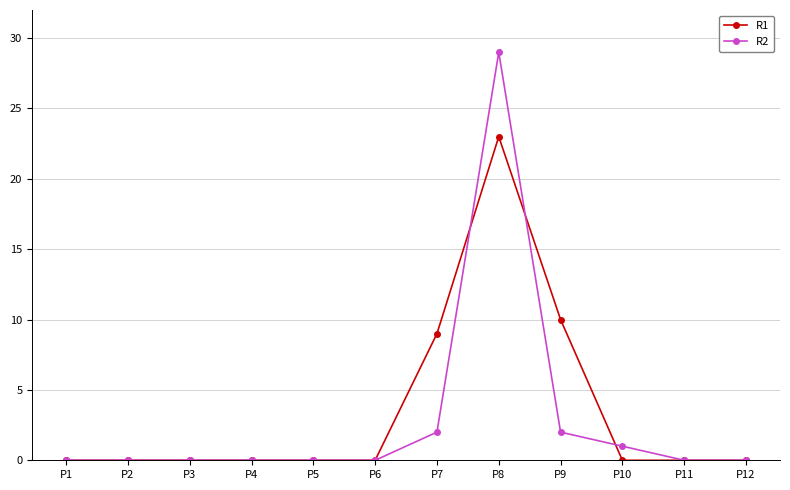

Reading left to right, list all the values displayed in this chart.

R1: 0	0	0	0	0	0	9	23	10	0	0	0
R2: 0	0	0	0	0	0	2	29	2	1	0	0